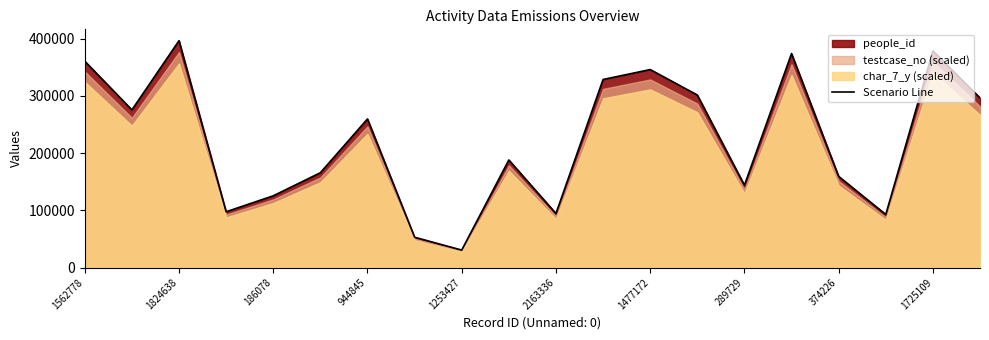

How many interior local peaks (higher than both neighbors) does the data have?

6